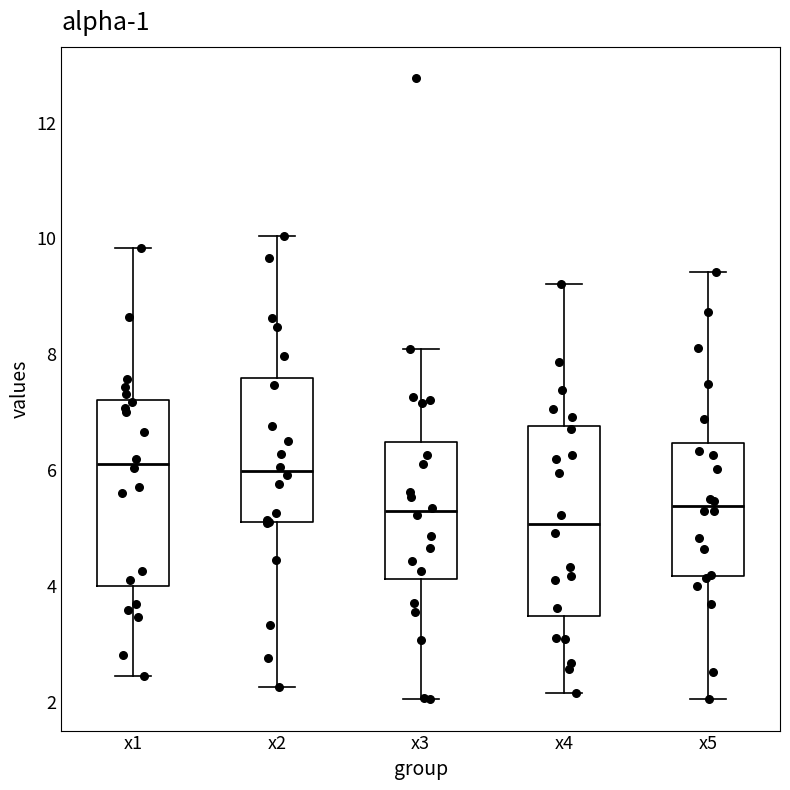

Which box's median line is the lowest?

x4